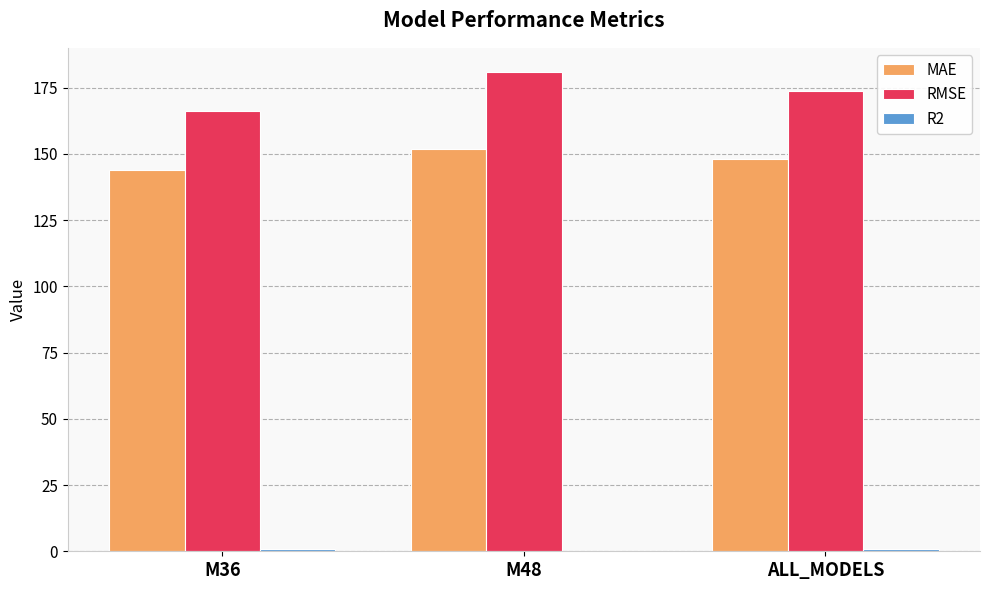

What is the maximum value shown in the chart?

181.0